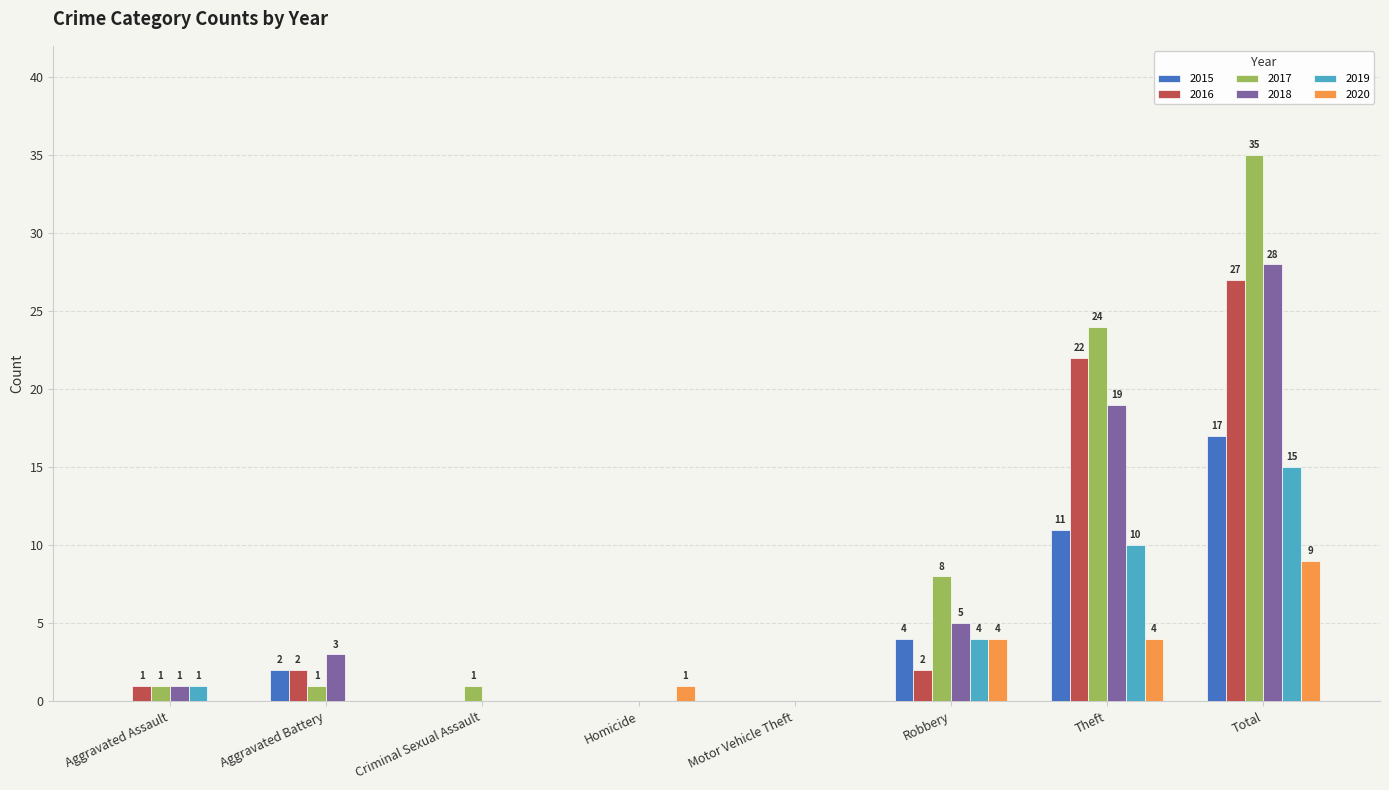

Is the value of 2017 at Aggravated Battery greater than the value of 2018 at Robbery?

No